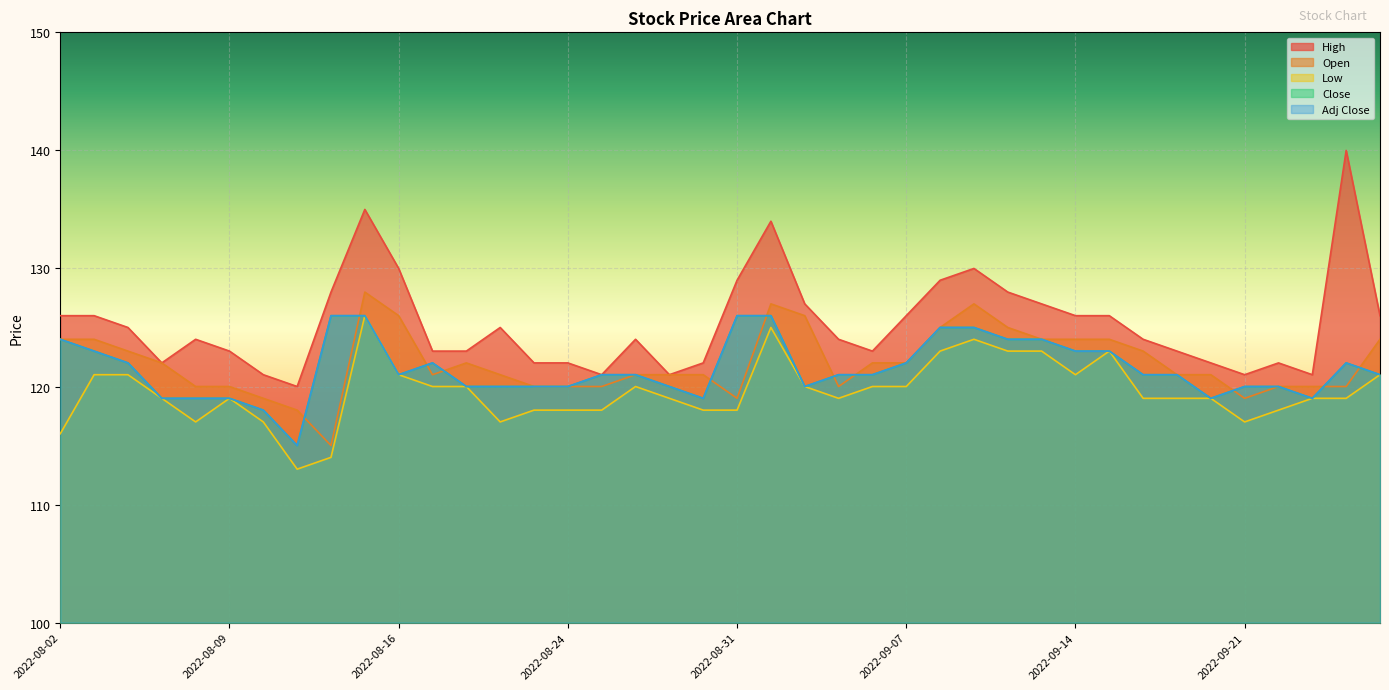

How many distinct data groups are displayed?

5